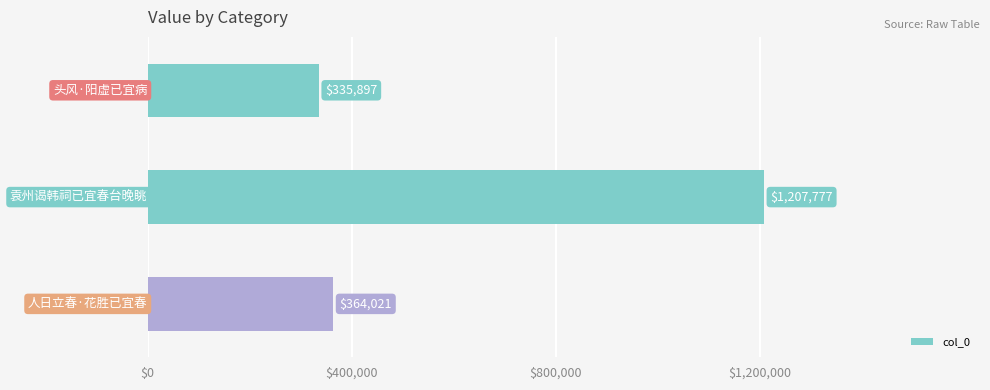

Reading top to bottom, what are all the values shown in this chart?

335897	1207777	364021